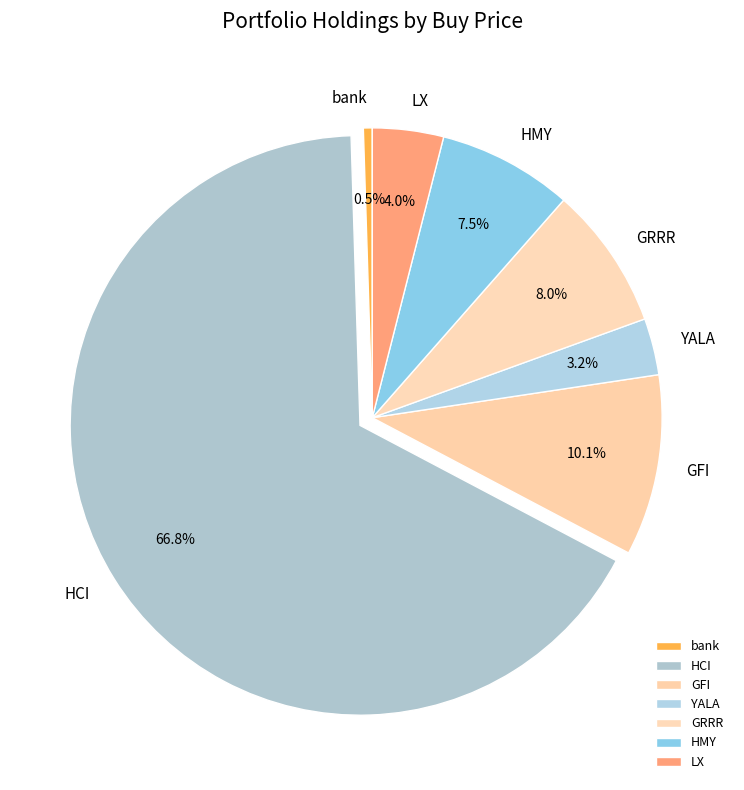

Which category has the smallest portion of the pie?

bank